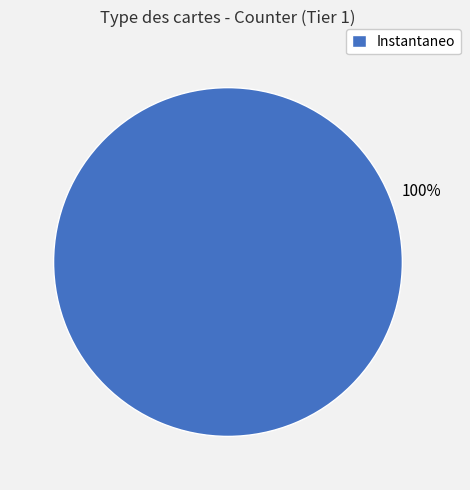

Rank the categories by value from lowest to highest.

Instantaneo